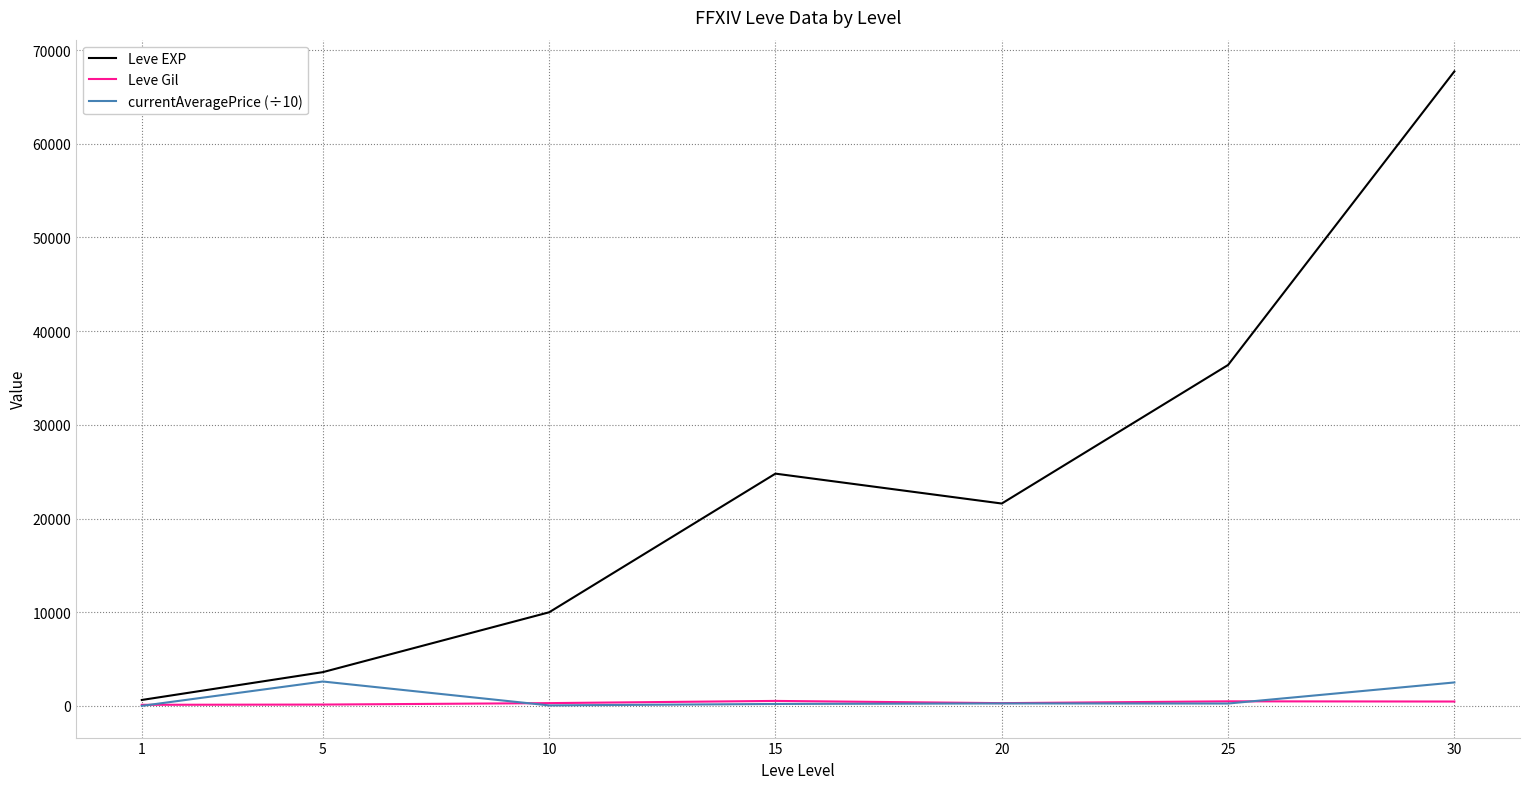

Where is the first local minimum for Leve EXP?

20